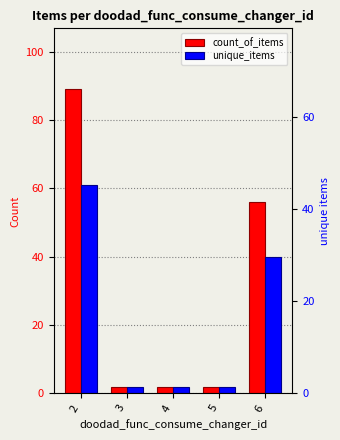

At how many categories does at least one series exceed 83?

1